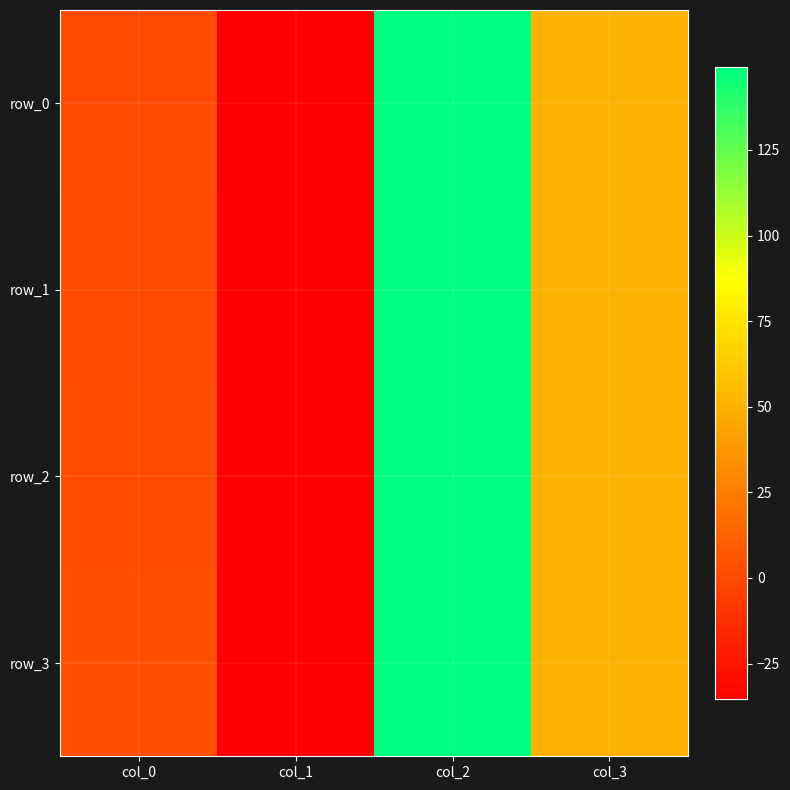

Rank the series by their average value, from lowest to highest.

row_0, row_1, row_2, row_3